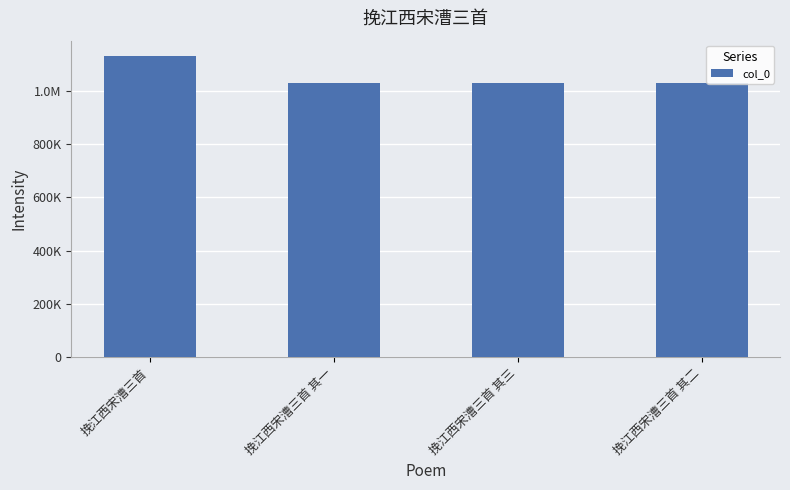

Are the bars horizontal?

No